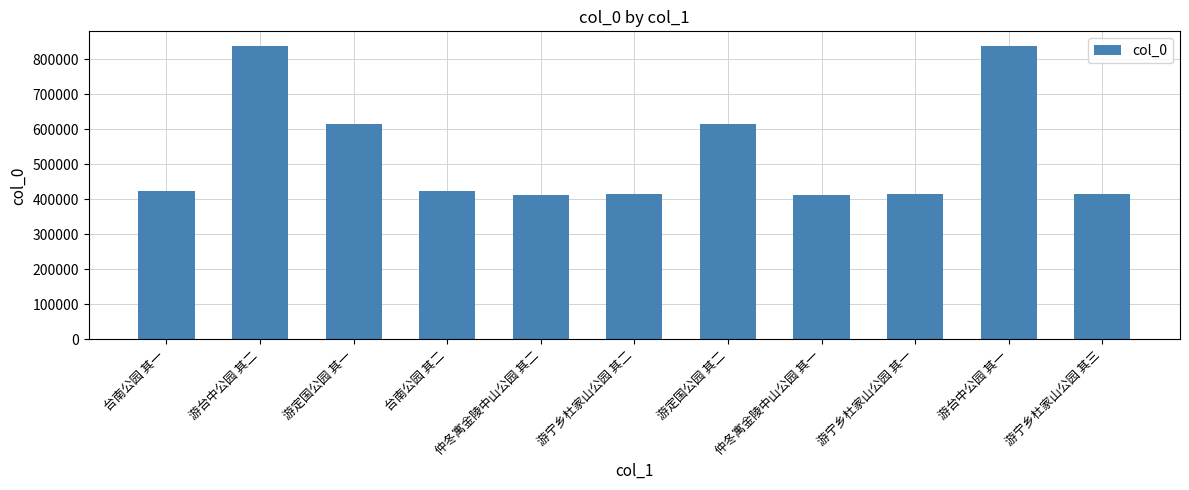

What is the minimum value shown in the chart?

413708